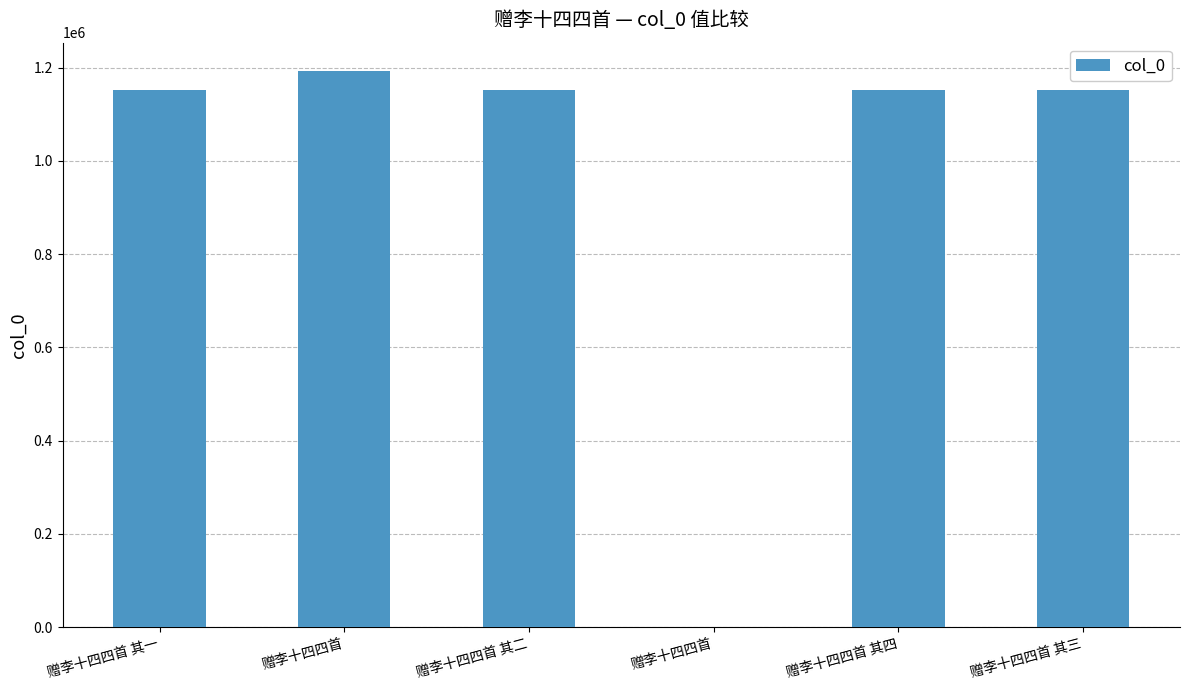

Does the chart contain stacked bars?

No